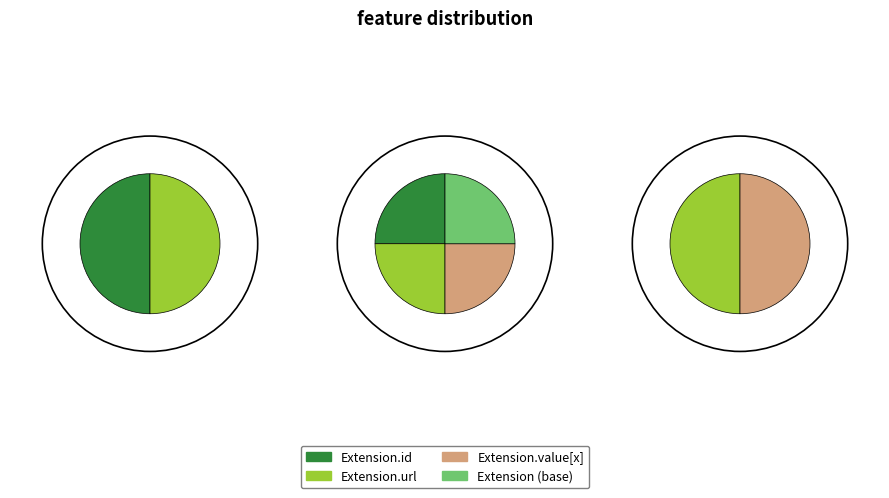

Combined, do Extension.value[x] and Extension.id account for over 50%?

No